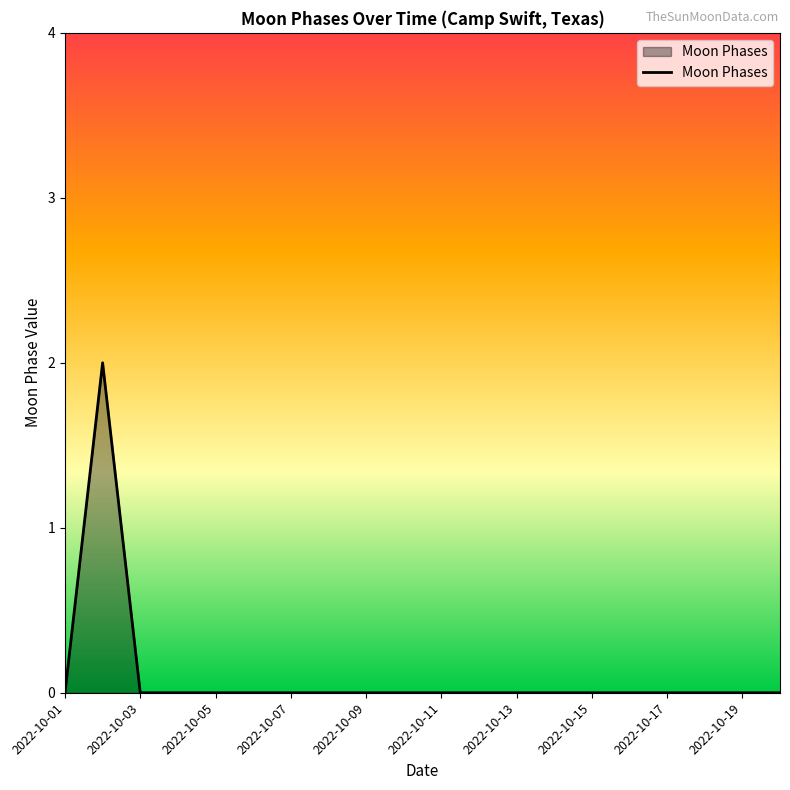

How many lines are shown in the chart?

1